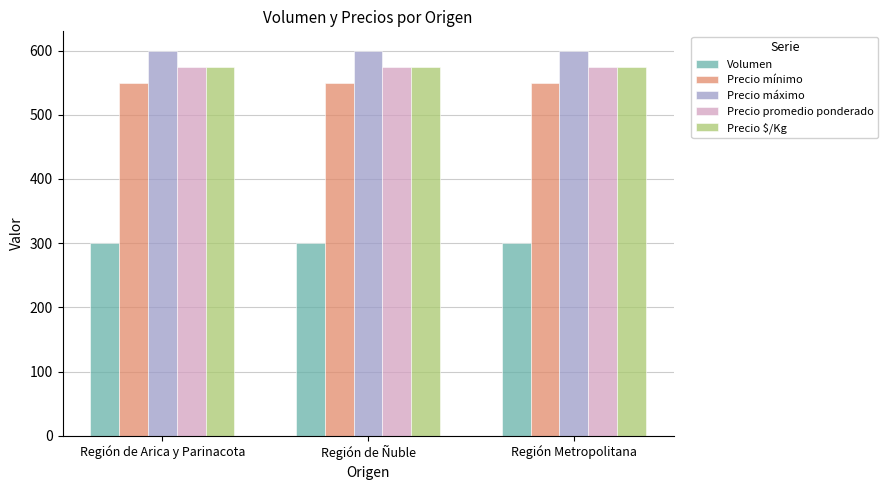

What is the minimum value for Precio promedio ponderado?

575